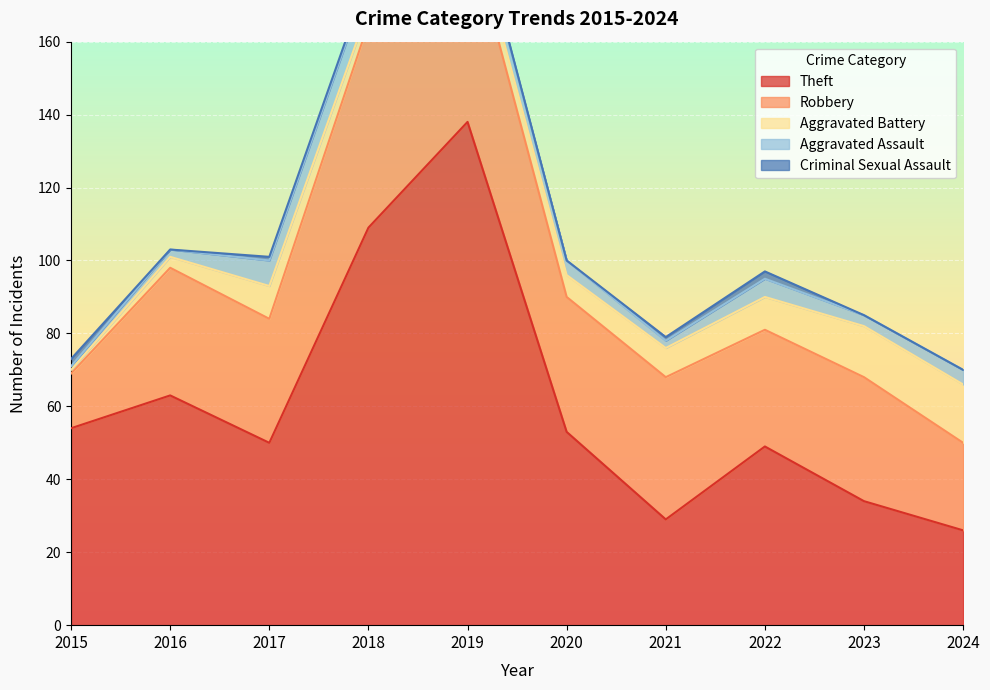

At which category is the sum across all series the highest?

2019